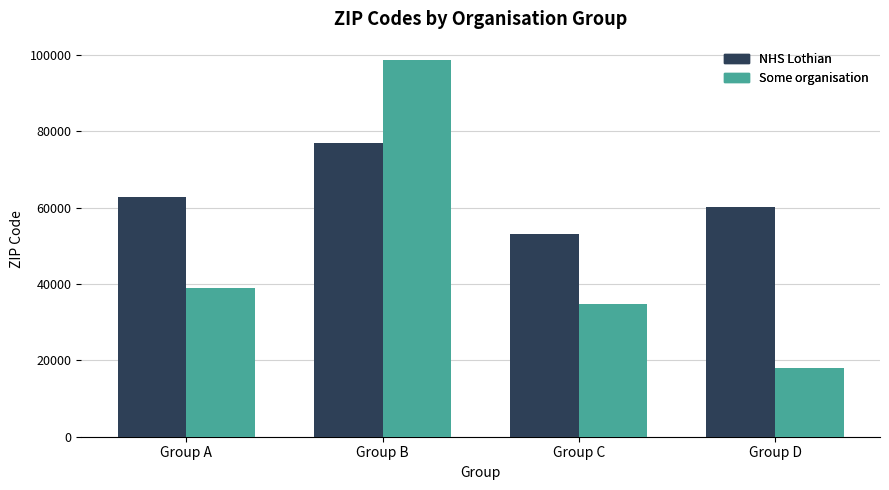

How many data points does each series have?

4